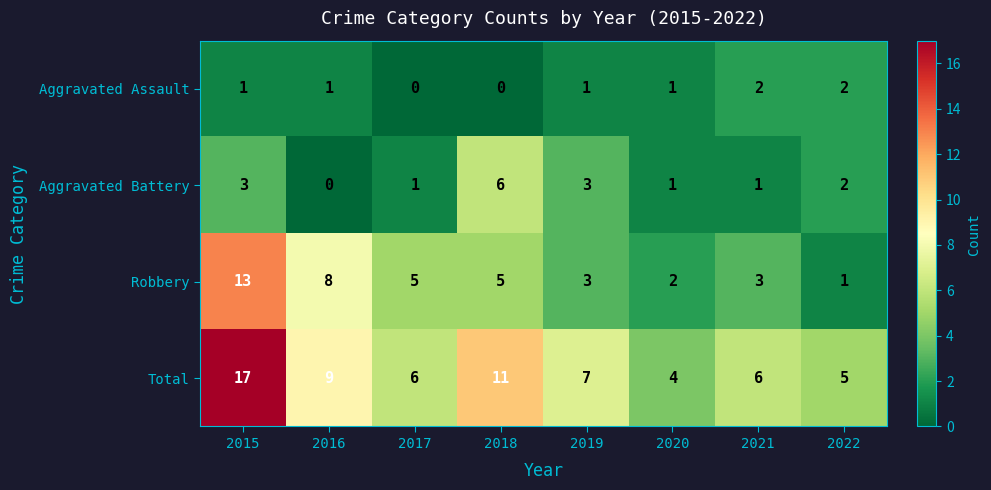

The Aggravated Battery series shows 1 at 2022. True or false?

False